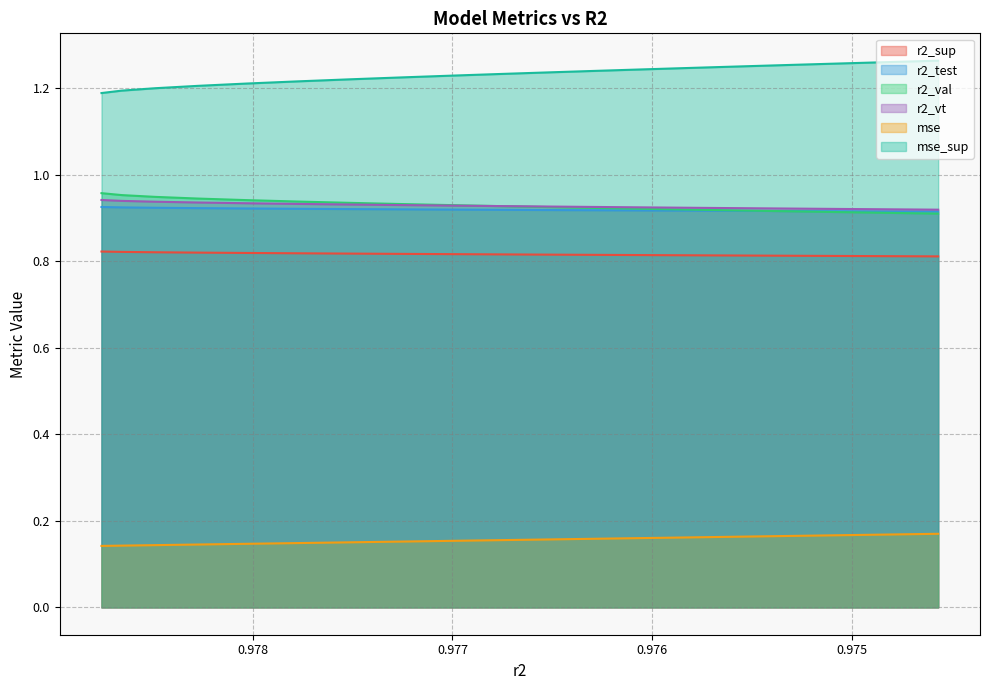

The value of r2_sup at 15 is 1.3. True or false?

False